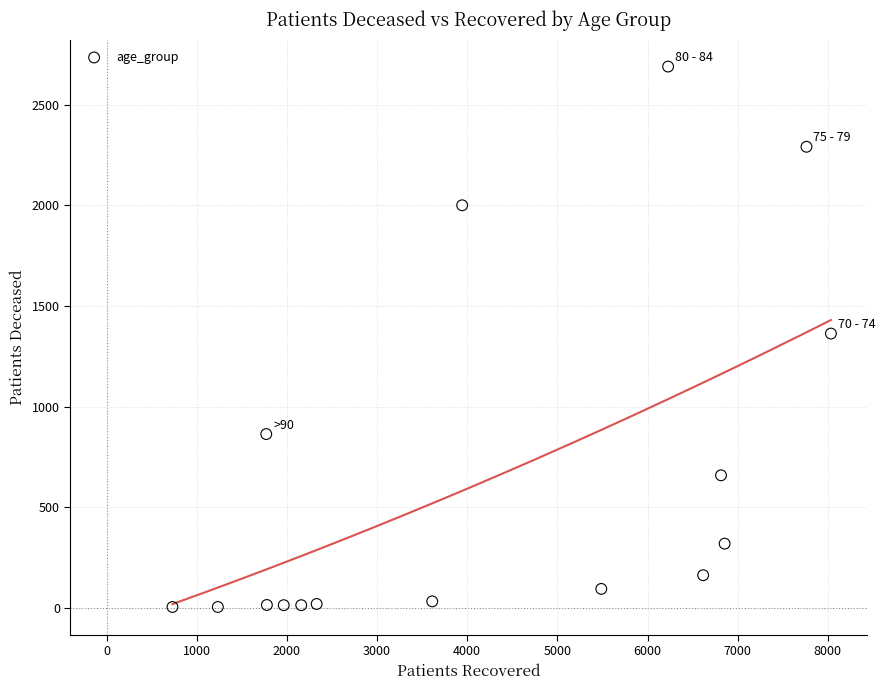

What is the range of X values (max minus min)?

7303